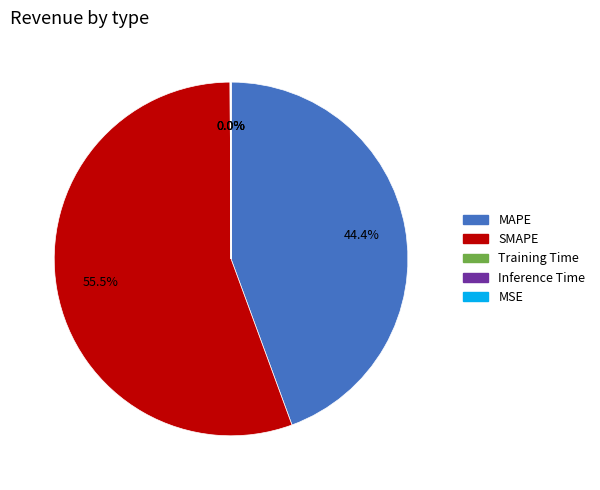

Rank the categories by value from highest to lowest.

SMAPE, MAPE, Inference Time, Training Time, MSE